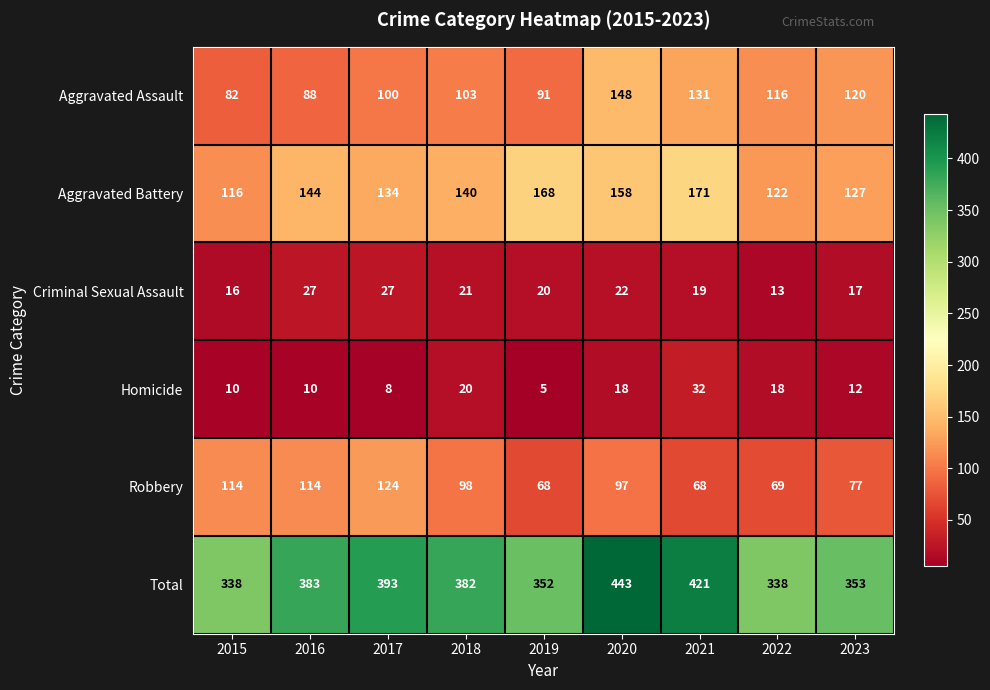

Which category has the highest value across all series?

2020